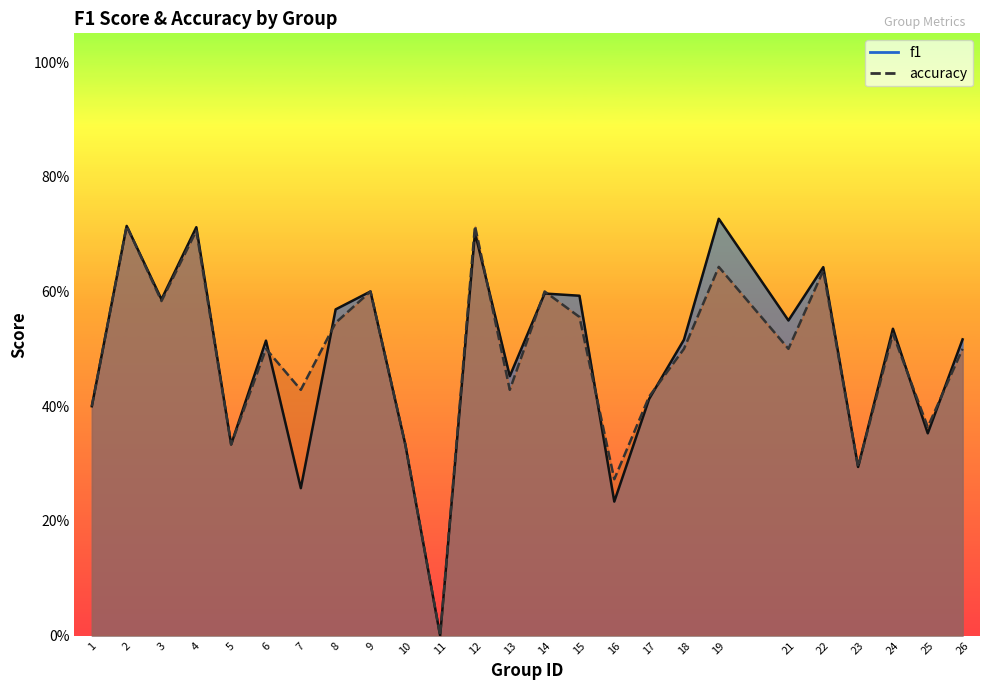

At which label is f1 closest to 0?

11